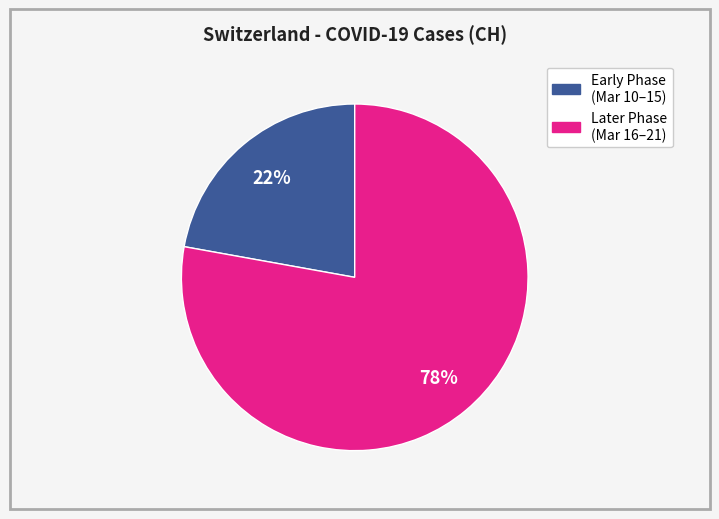

Does any single category account for the majority?

Yes